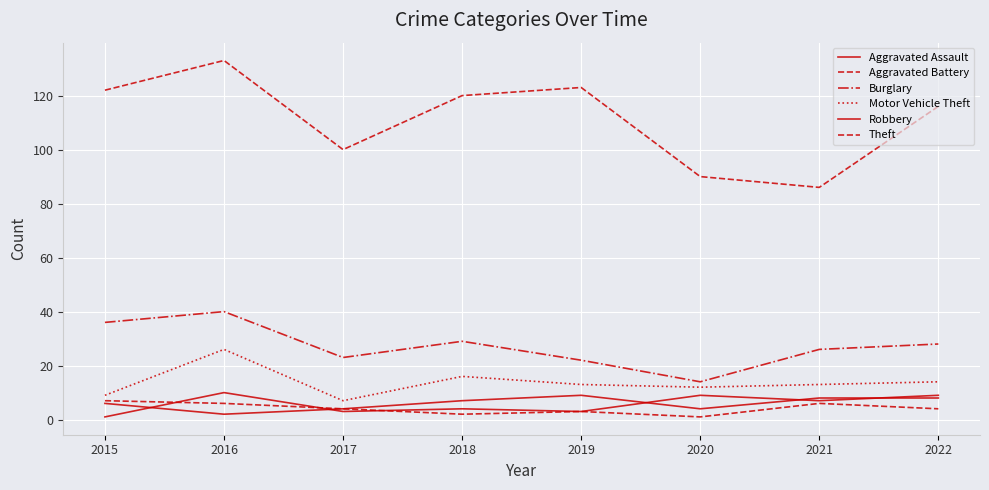

Reading left to right, extract all data points from this chart.

Aggravated Assault: 2015=6	2016=2	2017=4	2018=7	2019=9	2020=4	2021=8	2022=8
Aggravated Battery: 2015=7	2016=6	2017=4	2018=2	2019=3	2020=1	2021=6	2022=4
Burglary: 2015=36	2016=40	2017=23	2018=29	2019=22	2020=14	2021=26	2022=28
Motor Vehicle Theft: 2015=9	2016=26	2017=7	2018=16	2019=13	2020=12	2021=13	2022=14
Robbery: 2015=1	2016=10	2017=3	2018=4	2019=3	2020=9	2021=7	2022=9
Theft: 2015=122	2016=133	2017=100	2018=120	2019=123	2020=90	2021=86	2022=116